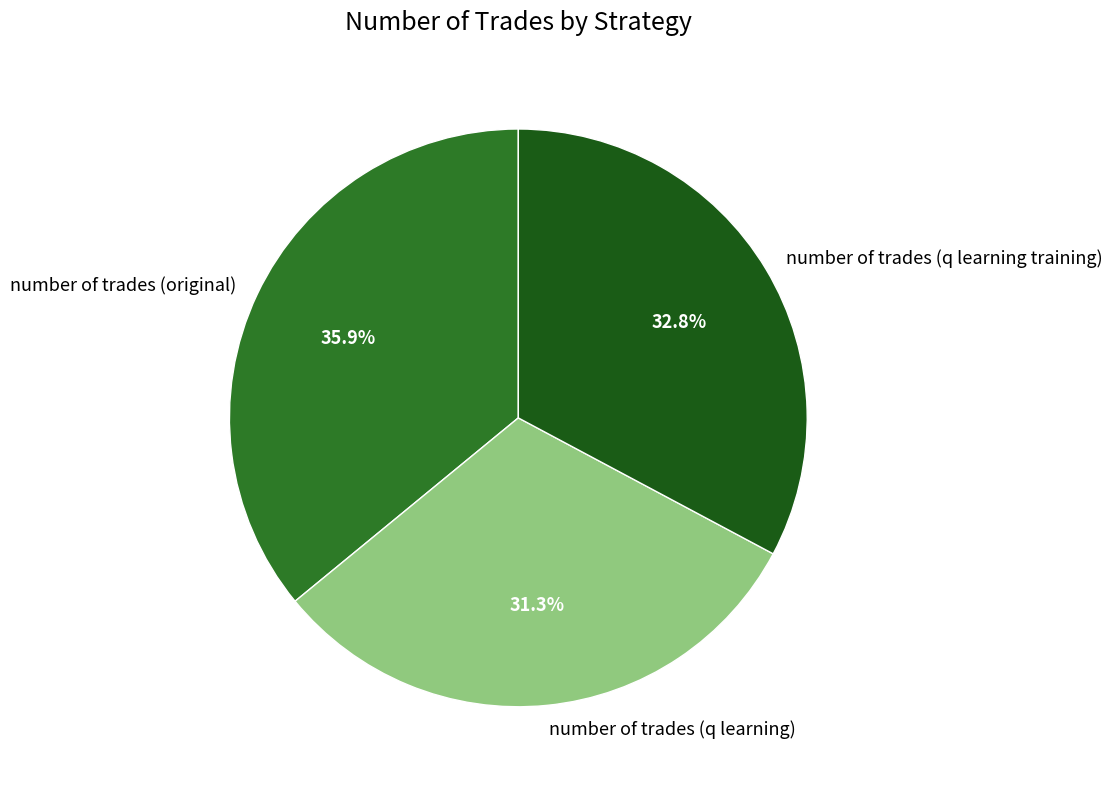

To the nearest percent, what is the difference between the number of trades (q learning) and number of trades (q learning training) slice percentages?

2%